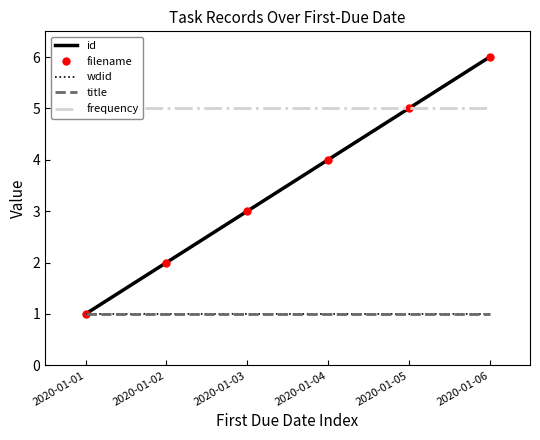

What is the total value across all series at 2020-01-04?

15